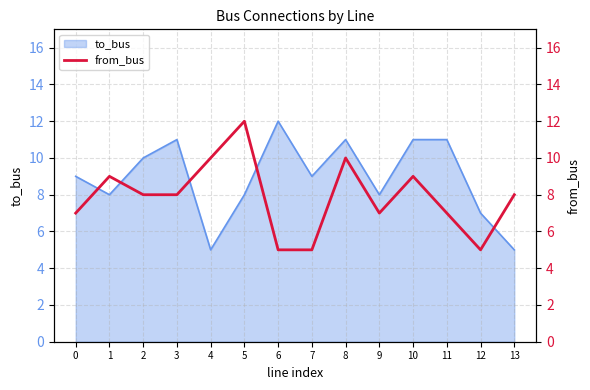

What value does the data have at 3?

8